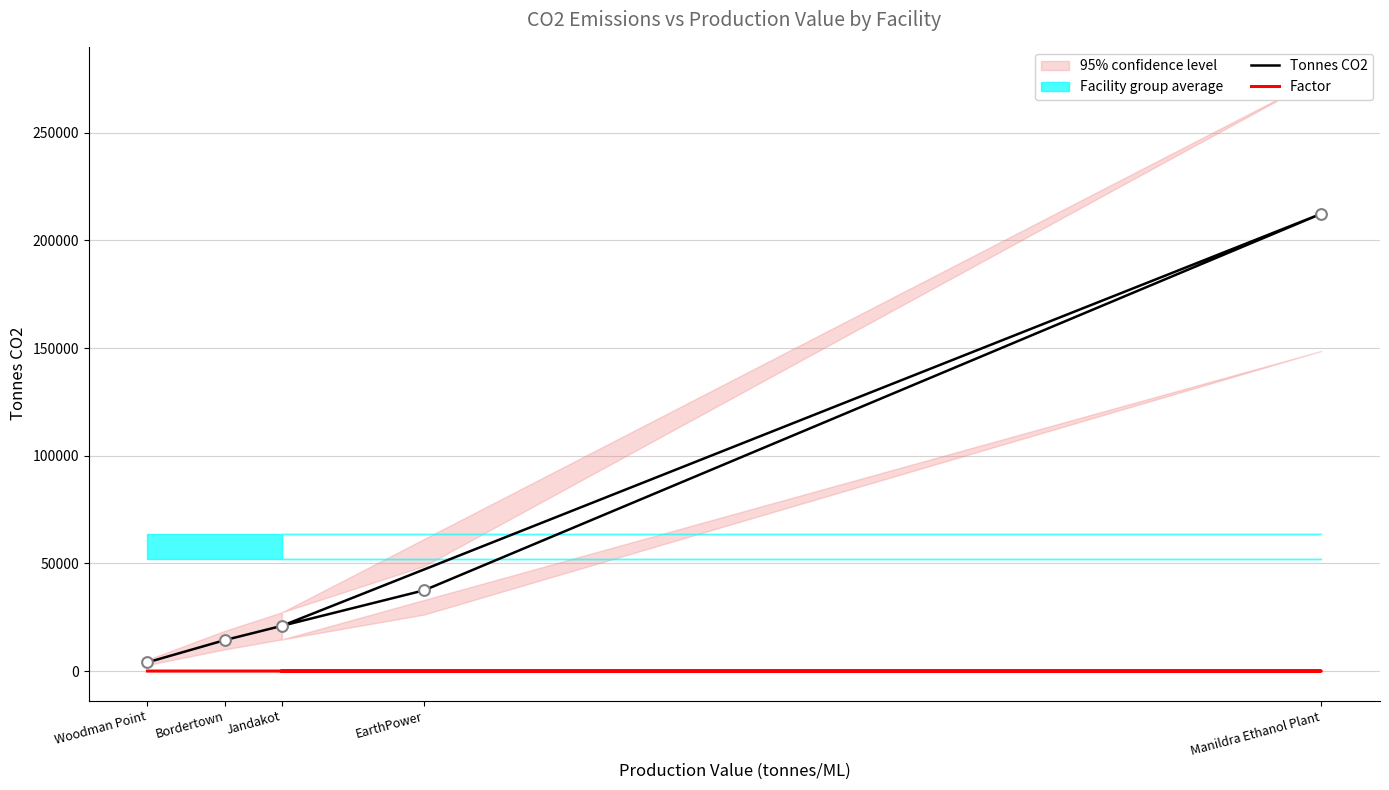

At how many categories does at least one series exceed 53359?

1